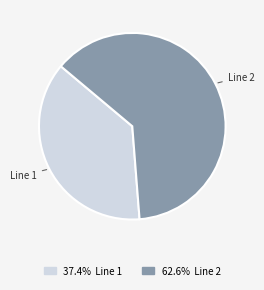

Which slice represents more than half of the pie?

Line 2